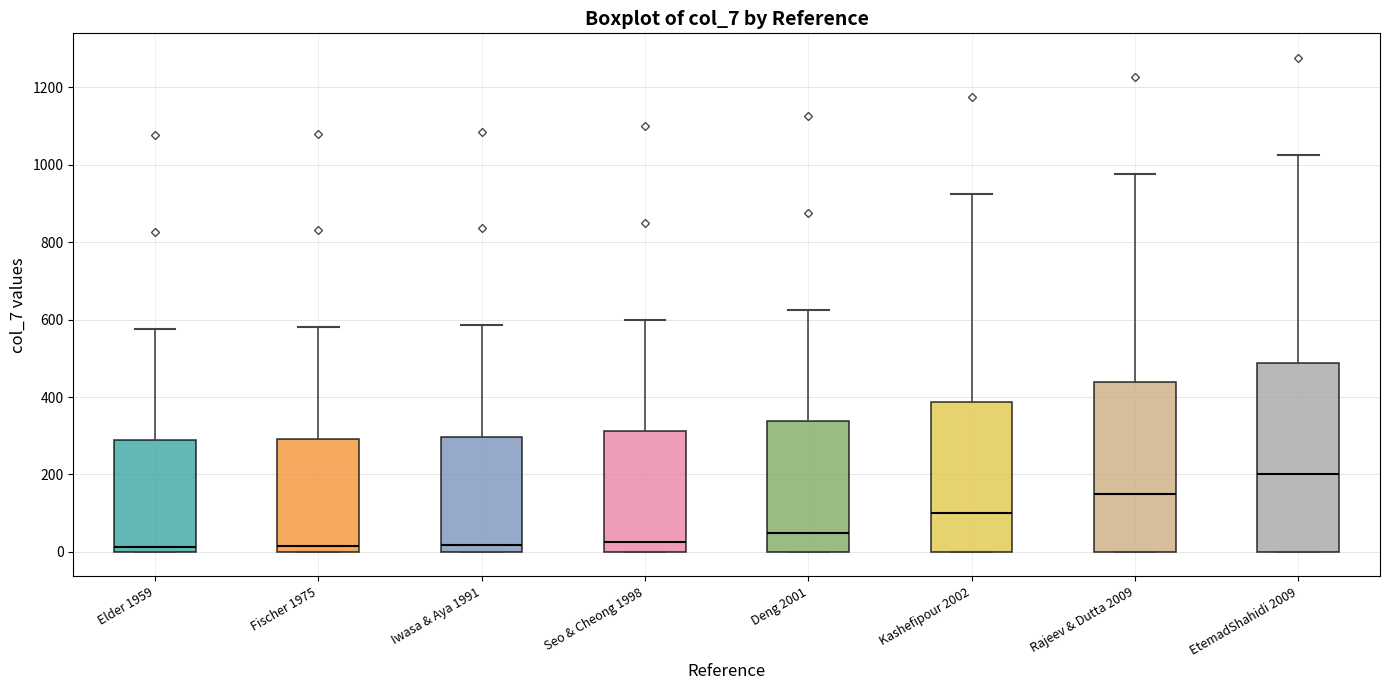

Reading left to right, transcribe this box plot: for each box, give where its median line is, the range the box spans, and where its two whiskers end, as read against the y-axis. The values are not printed on the chart, so give them approximately, as read against the axis.

Elder 1959: median 20, box 0 to 280, whiskers 0 to 580
Fischer 1975: median 20, box 0 to 300, whiskers 0 to 580
Iwasa & Aya 1991: median 20, box 0 to 300, whiskers 0 to 580
Seo & Cheong 1998: median 20, box 0 to 320, whiskers 0 to 600
Deng 2001: median 60, box 0 to 340, whiskers 0 to 620
Kashefipour 2002: median 100, box 0 to 380, whiskers 0 to 920
Rajeev & Dutta 2009: median 160, box 0 to 440, whiskers 0 to 980
EtemadShahidi 2009: median 200, box 0 to 480, whiskers 0 to 1020